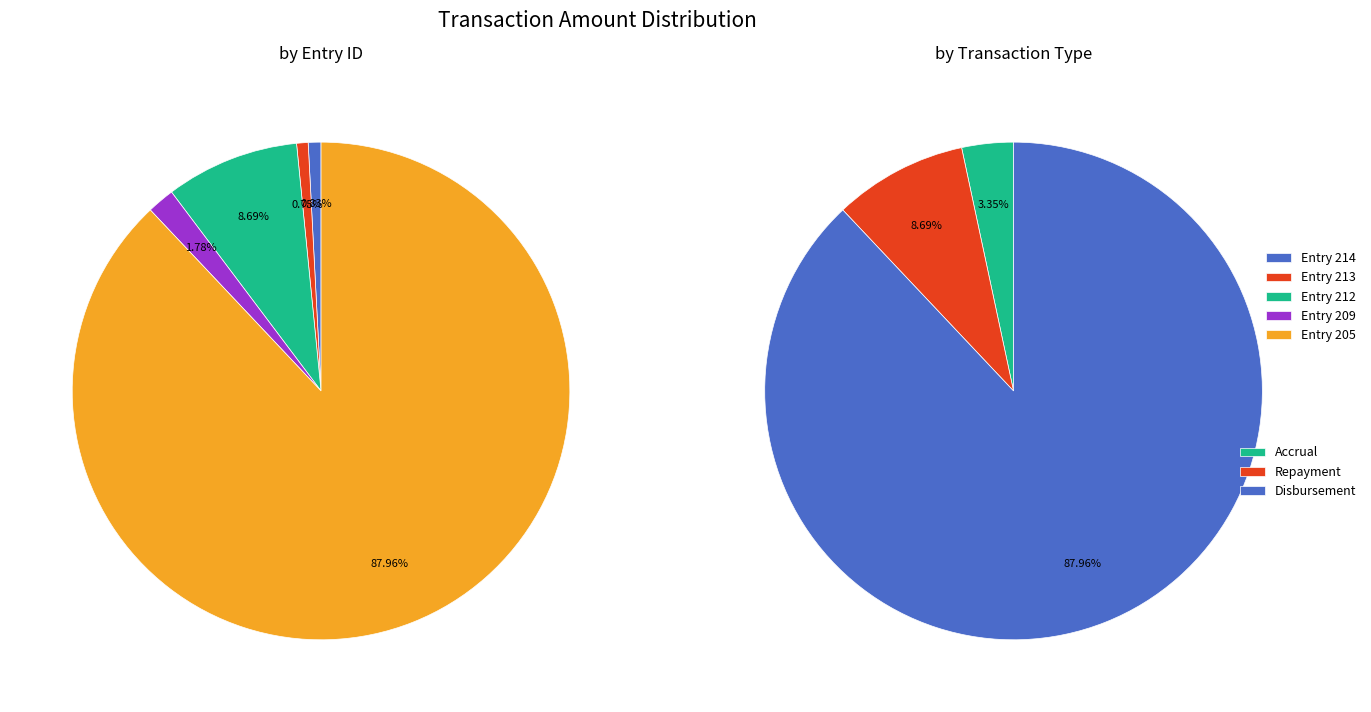

What is the change in value from Entry 213 to Entry 212?

+902.9